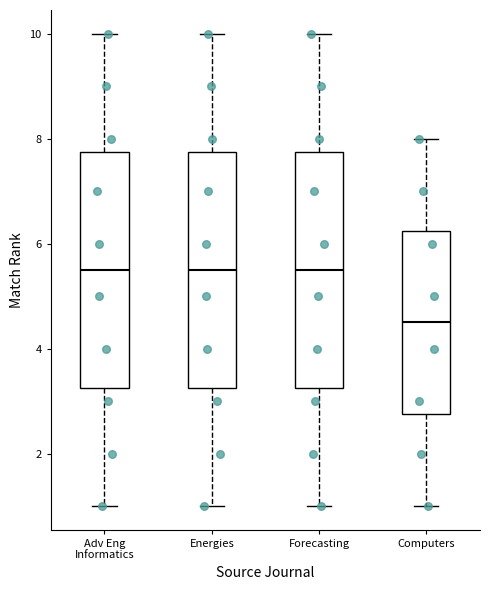

Where is the lower edge of the box for Computers on the y-axis? The values are not printed on the chart, so give them approximately, as read against the axis.

2.8